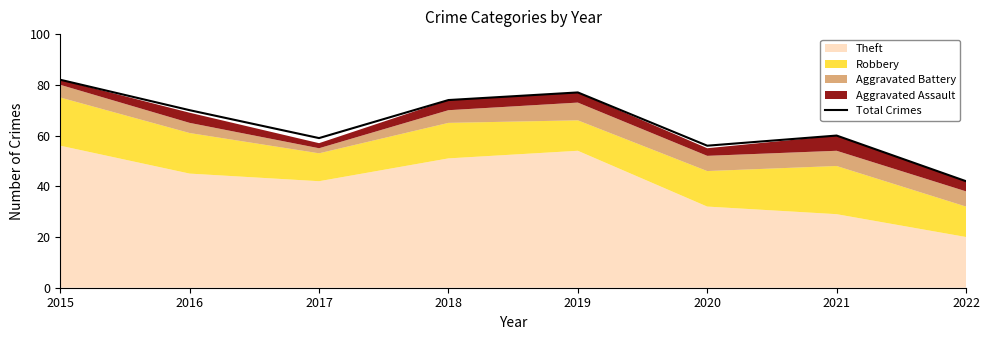

What is the value of the 8th point from the left?

42